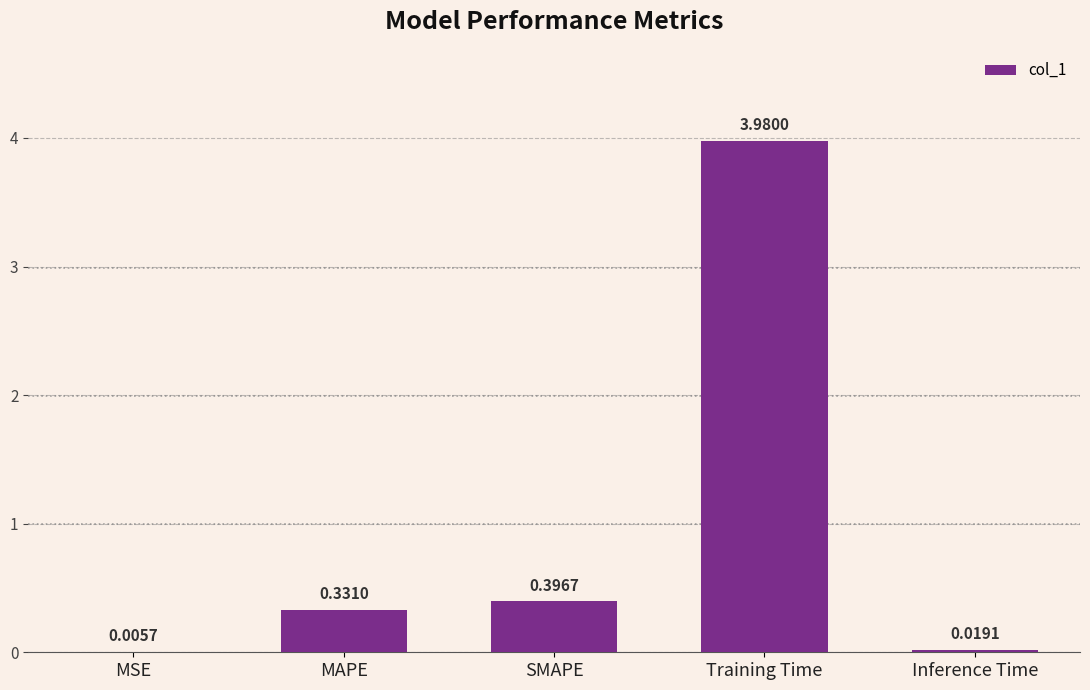

At which category does the chart reach its peak across all series?

Training Time